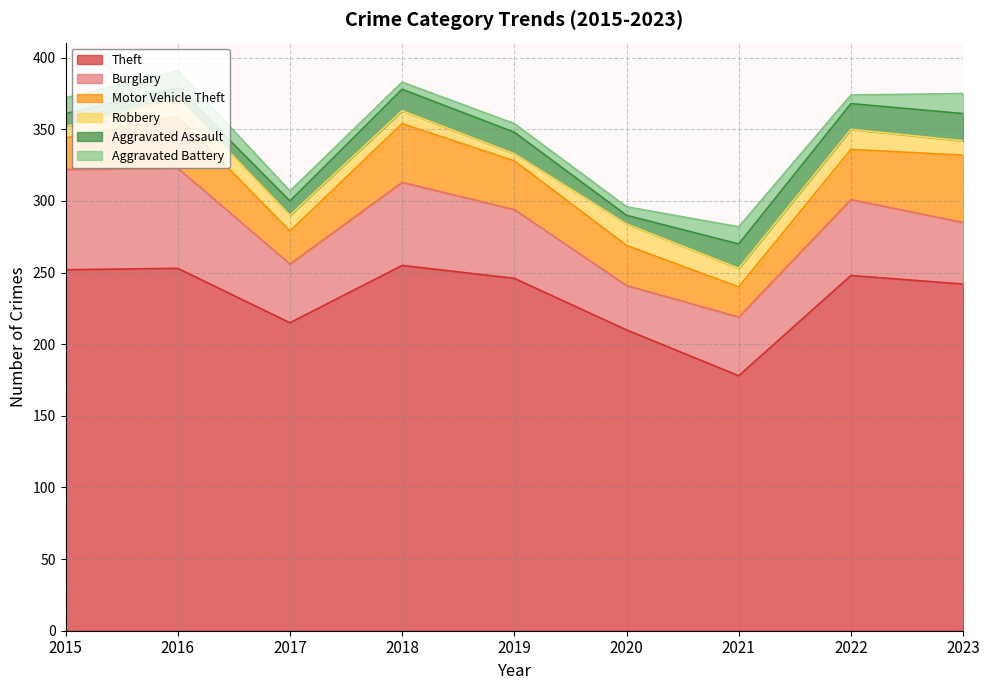

What is the maximum value for Aggravated Battery?

14